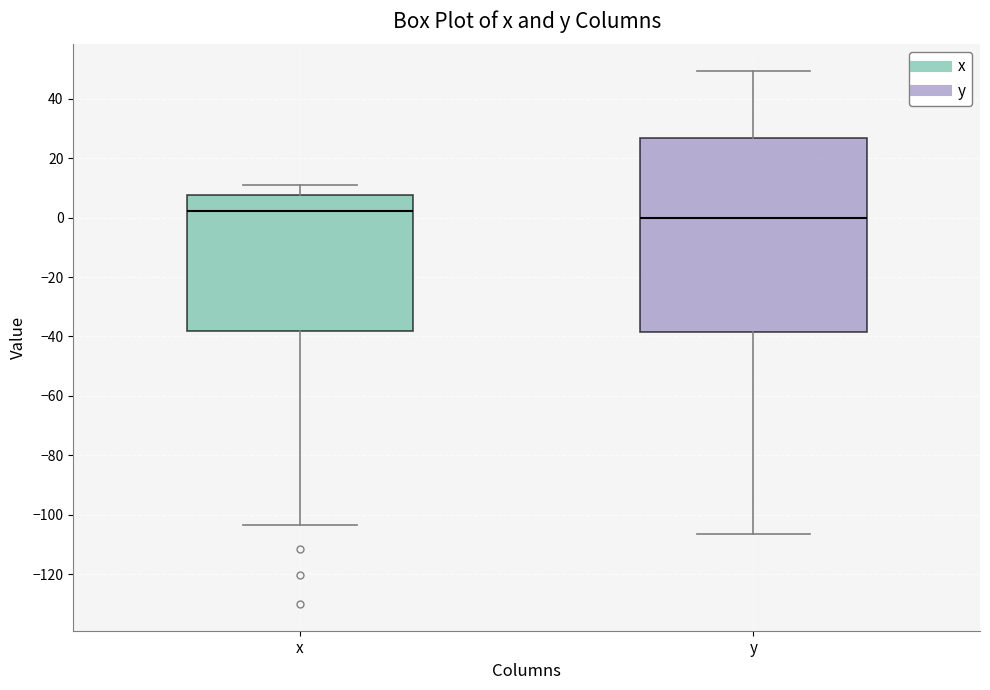

Reading left to right, transcribe this box plot: for each box, give where its median line is, the range the box spans, and where its two whiskers end, as read against the y-axis. The values are not printed on the chart, so give them approximately, as read against the axis.

x: median 2, box -38 to 8, whiskers -104 to 12
y: median 0, box -38 to 26, whiskers -106 to 50